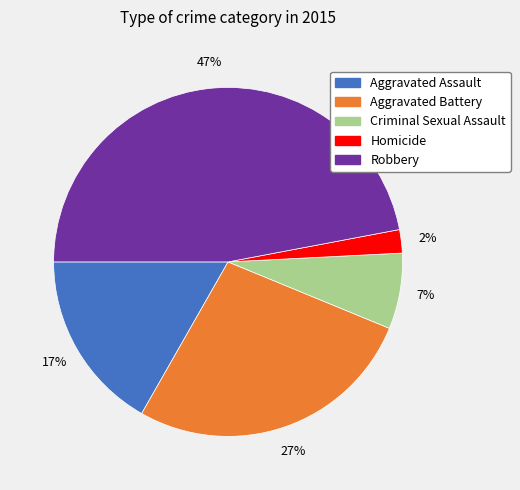

What is the ratio of the value at Criminal Sexual Assault to the value at Aggravated Battery?

0.3